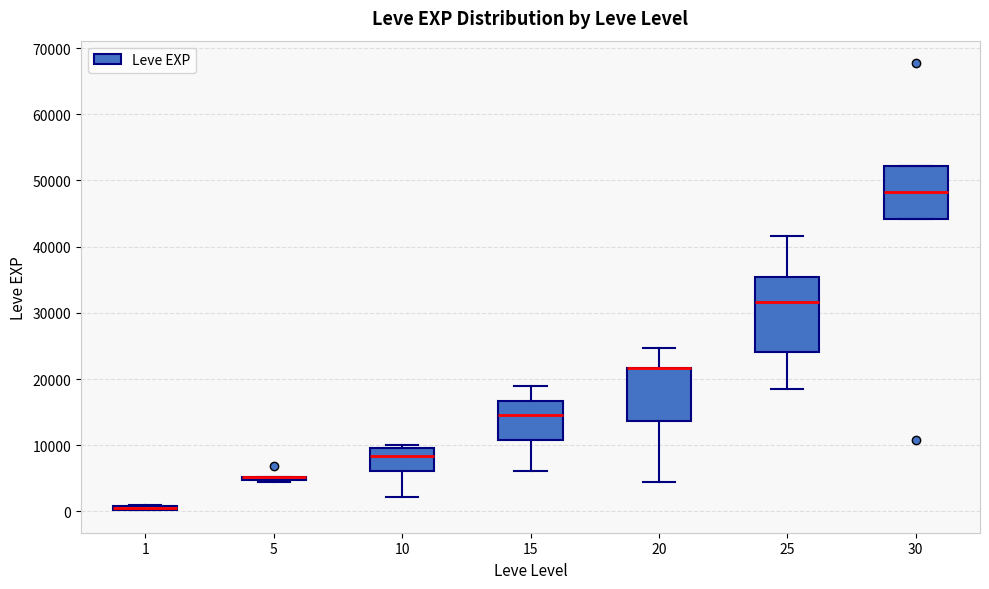

Where is the lower edge of the box at x = 1 on the y-axis? The values are not printed on the chart, so give them approximately, as read against the axis.

0